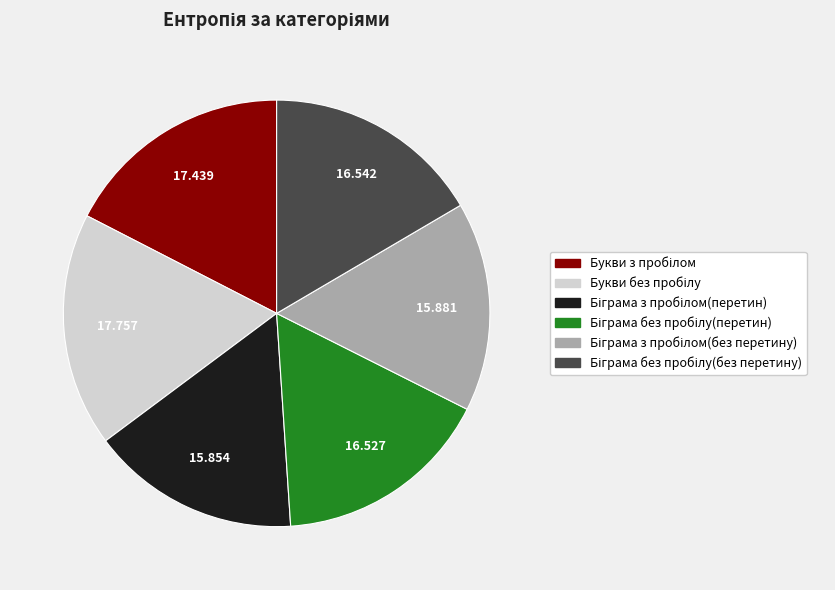

Does any single category account for the majority?

No